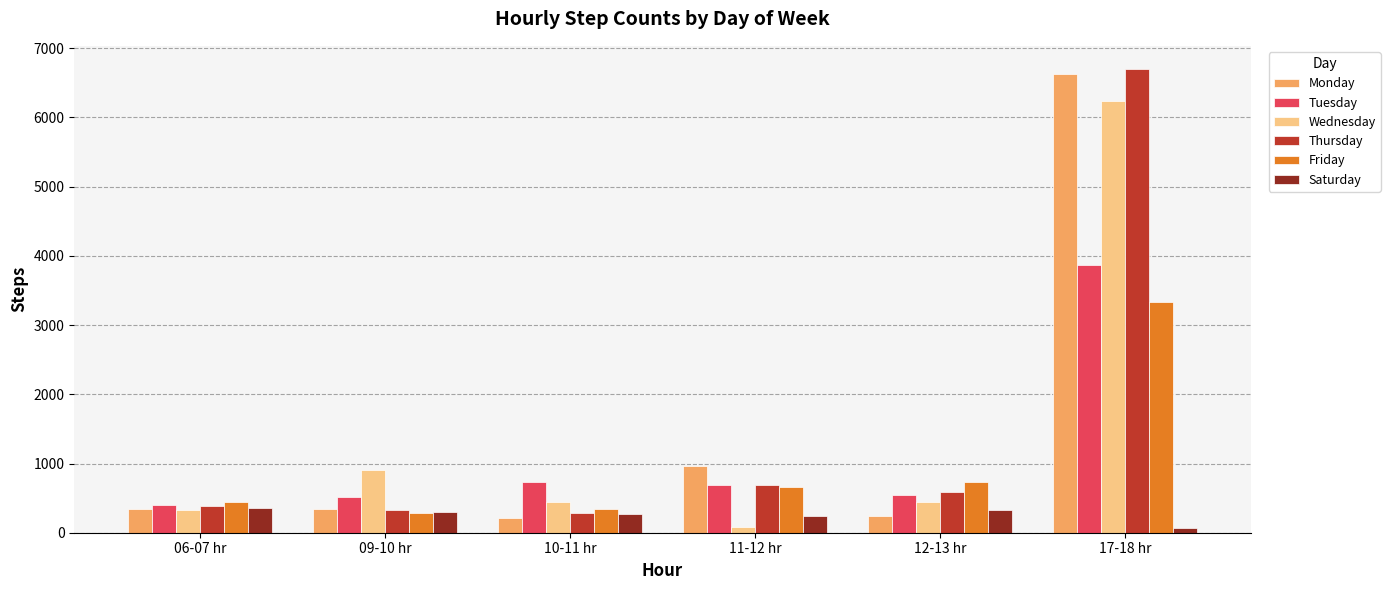

At which category is the sum across all series the highest?

17-18 hr